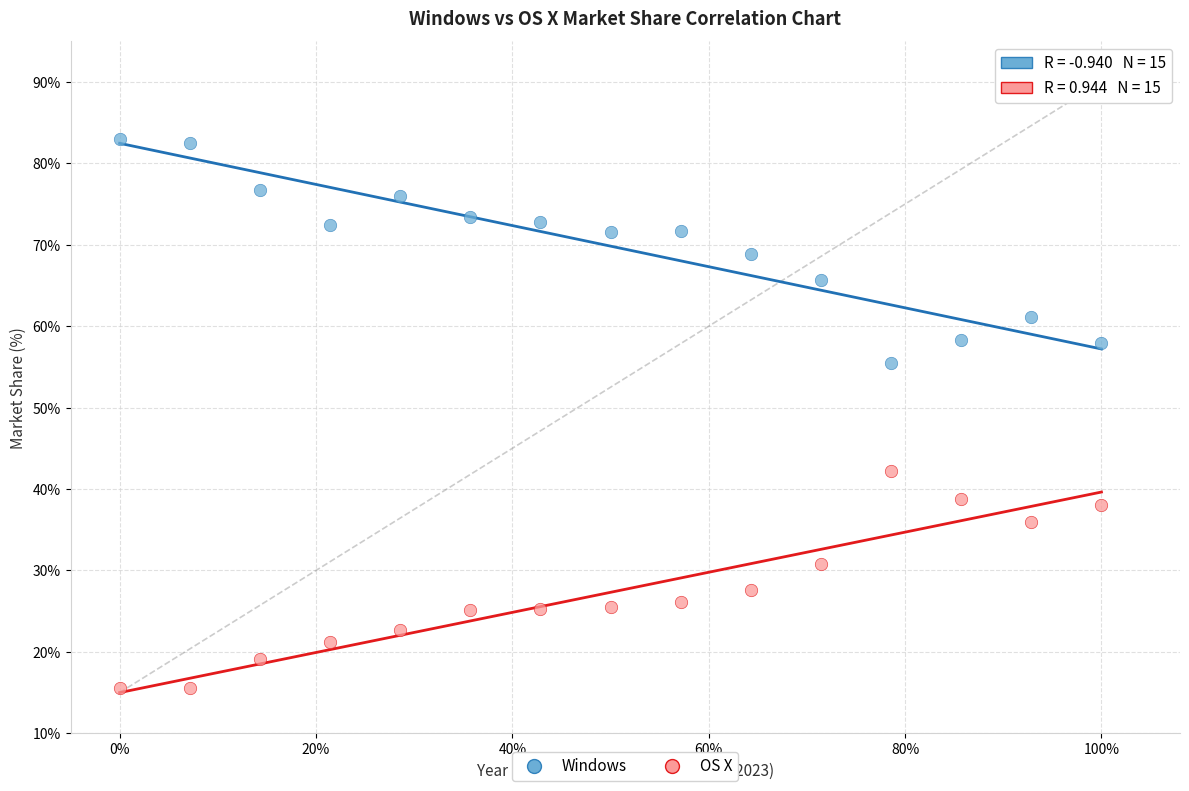

Which series contains the highest Y value?

Windows